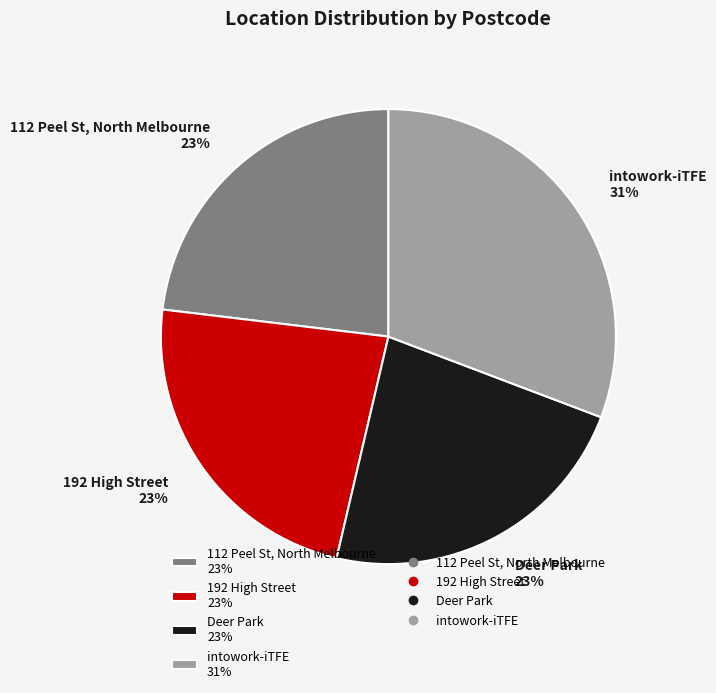

To the nearest percent, what is the difference between the largest and smallest slice percentages?

8%